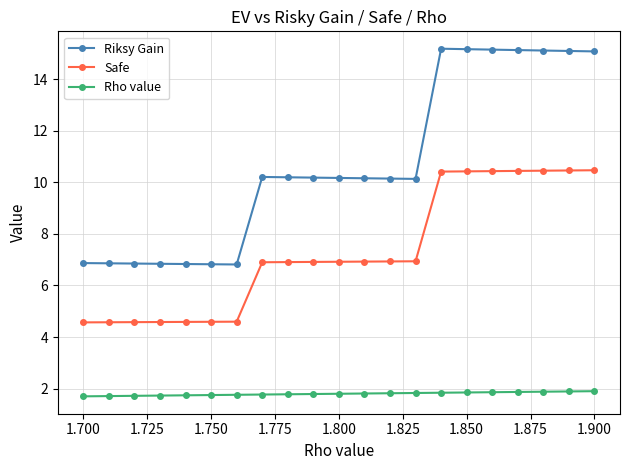

What is the highest value of the Riksy Gain series?

15.2